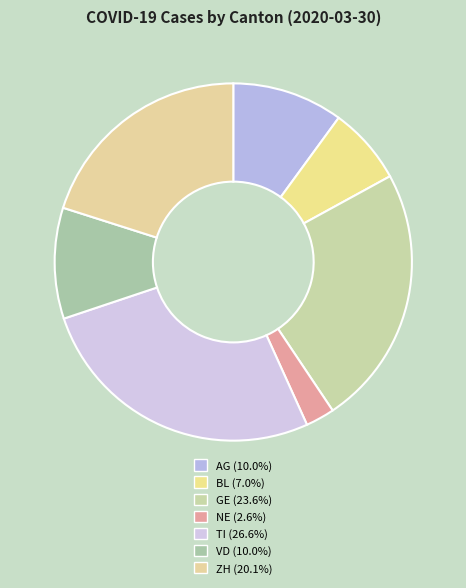

To the nearest percent, what percentage of the pie is NE?

3%